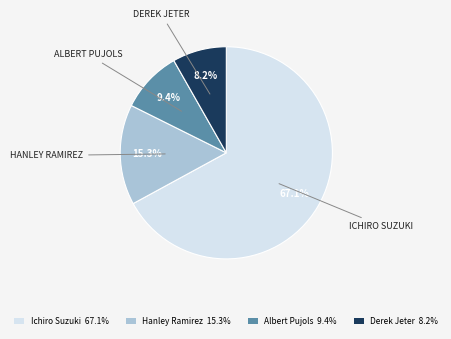

Which slice is the largest?

Ichiro Suzuki